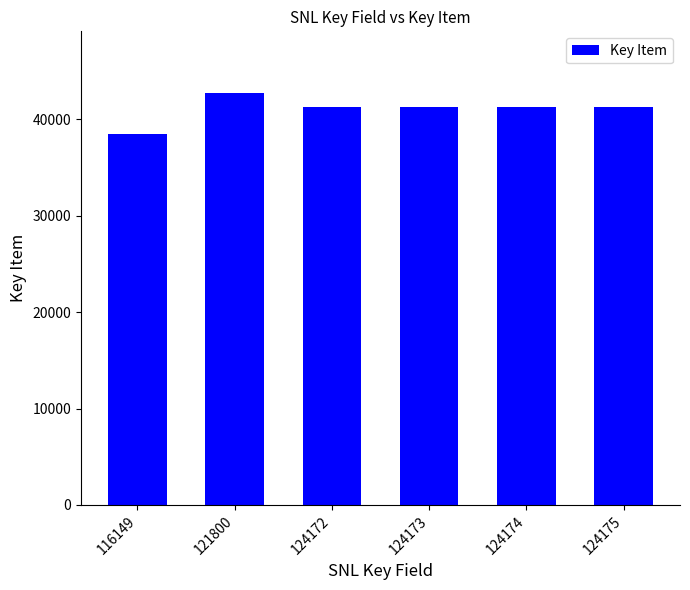

How many series are shown in this chart?

1